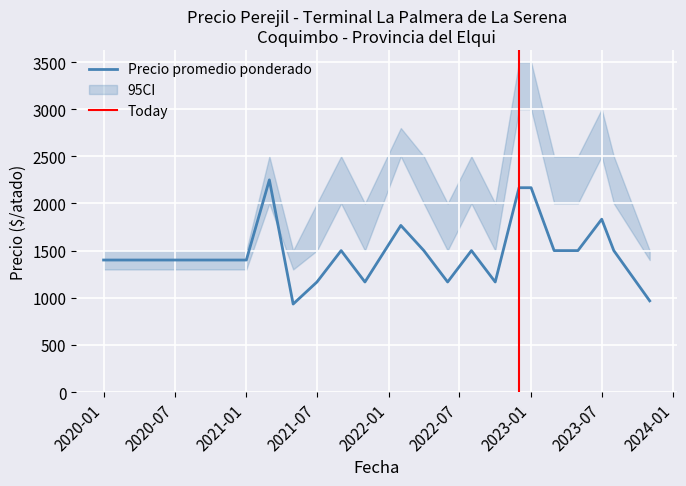

The value of Precio promedio ponderado at 2023-07 is 1833. True or false?

True